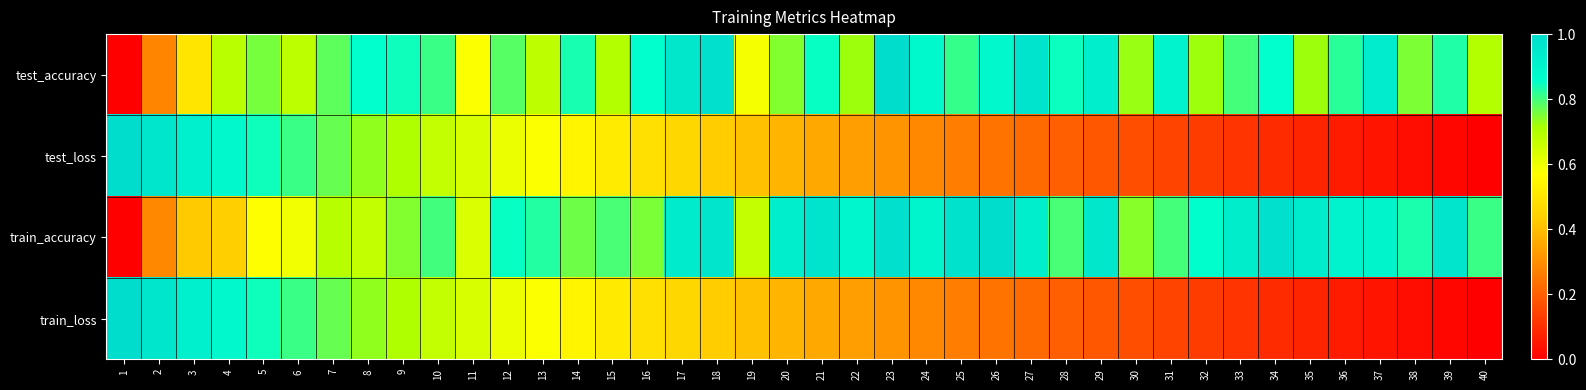

At how many categories does at least one series exceed 0?

40